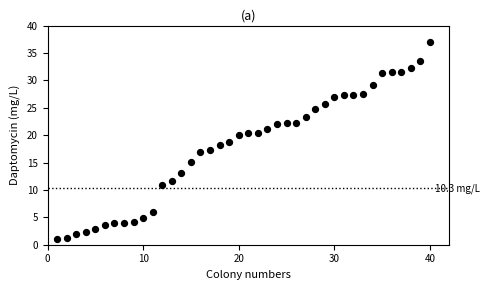

What is the range of Y values (max minus min)?

36.0